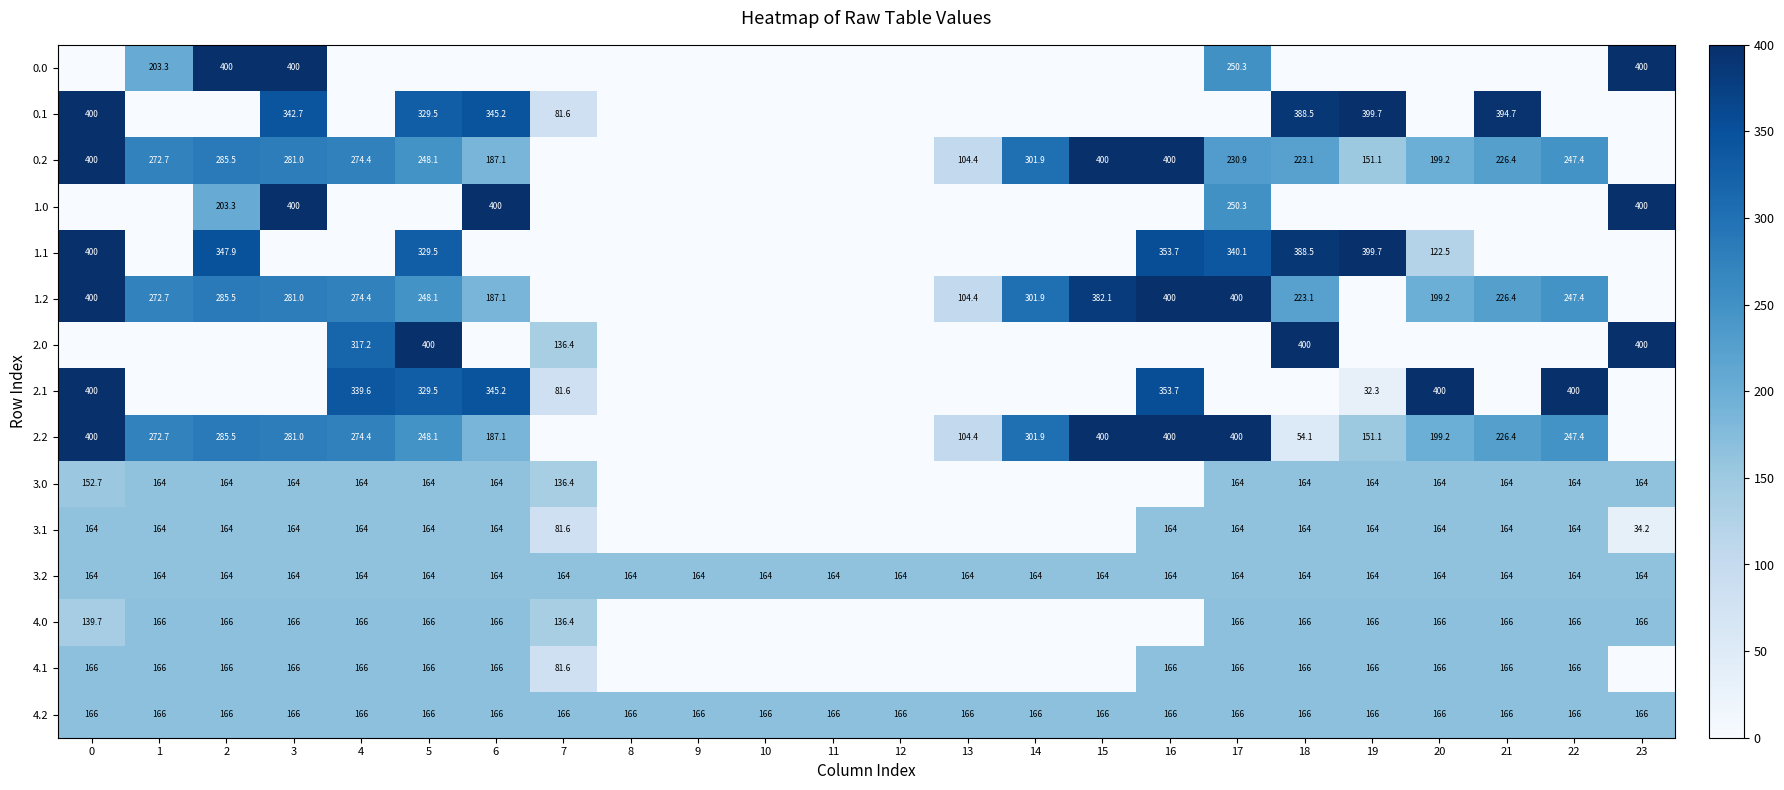

List the series in order of their peak value, lowest first.

3.0, 3.1, 3.2, 4.0, 4.1, 4.2, 0.0, 0.1, 0.2, 1.0, 1.1, 1.2, 2.0, 2.1, 2.2